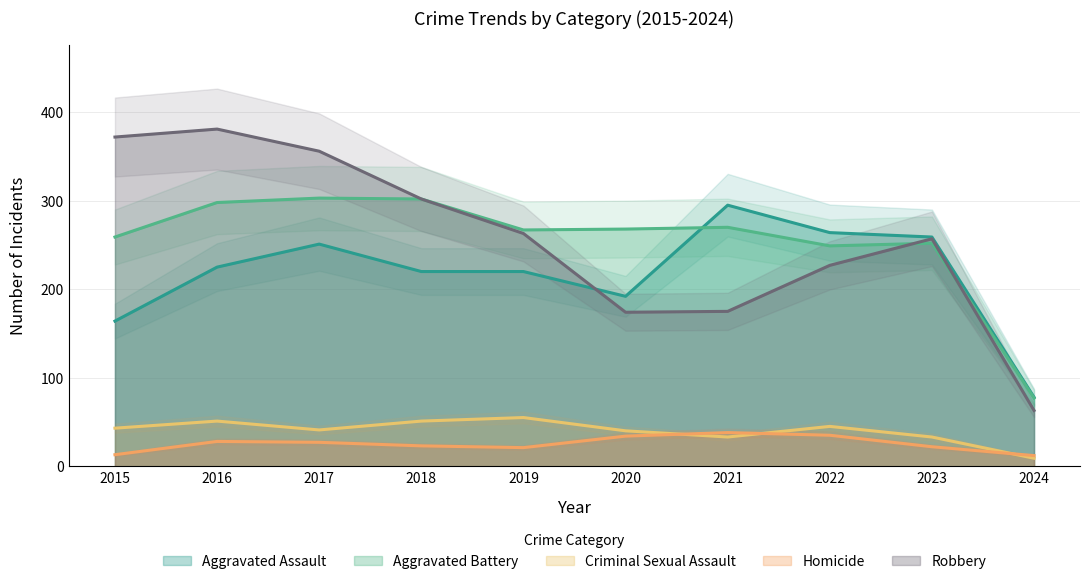

What is the smallest value displayed?

9